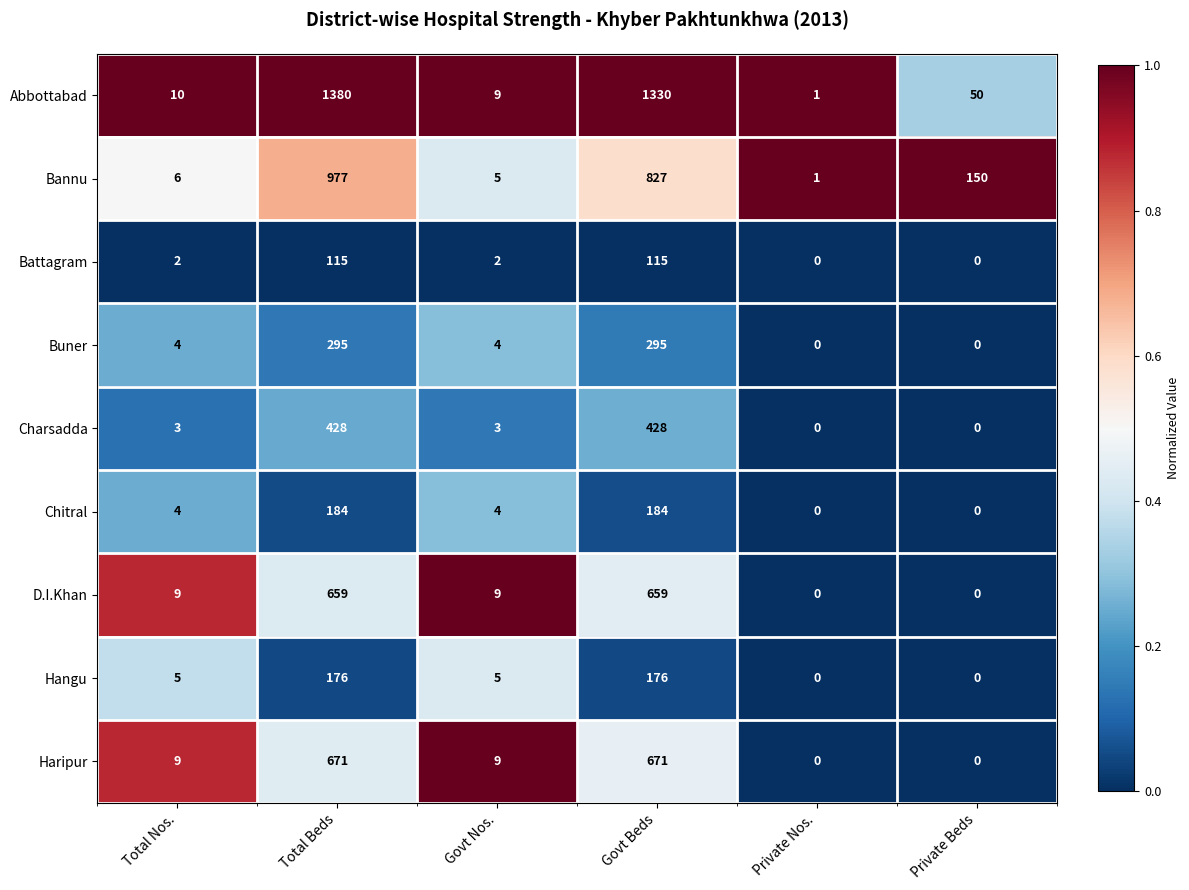

What value does the Chitral series have at Govt Nos., to the nearest 5?

5